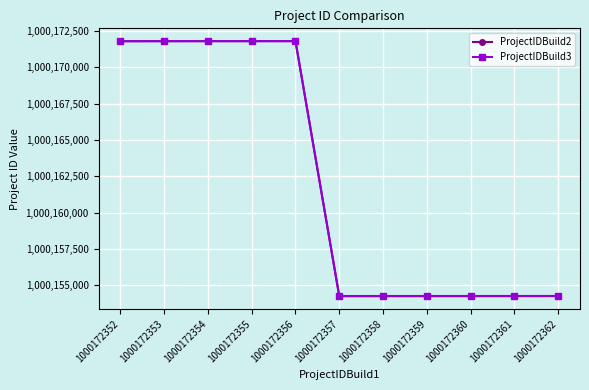

What are all the series names shown in the legend?

ProjectIDBuild2, ProjectIDBuild3